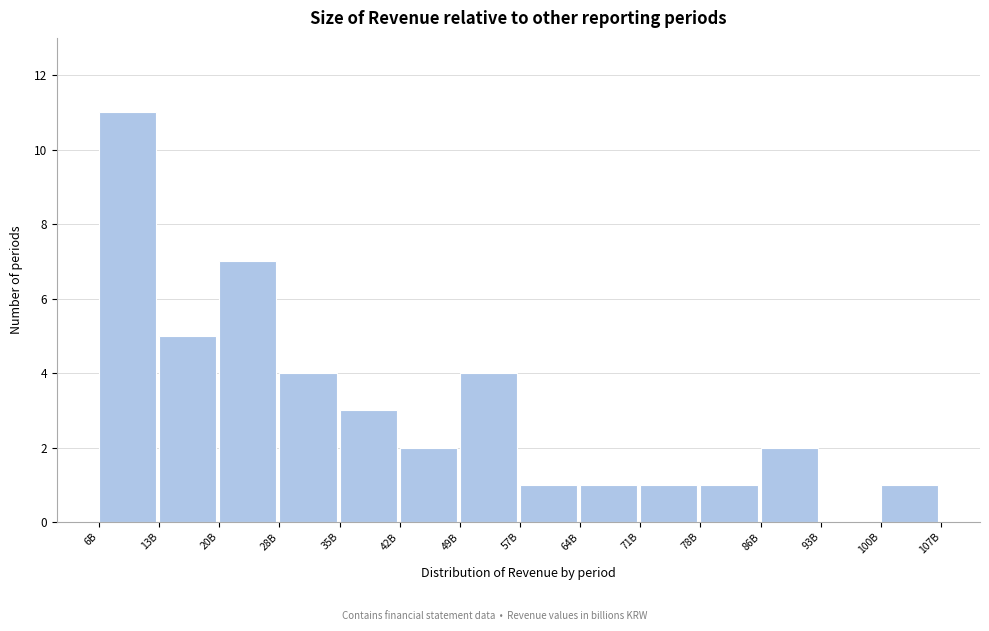

Reading left to right, what are all the values shown in this chart?

6B=11	13B=5	20B=7	28B=4	35B=3	42B=2	49B=4	57B=1	64B=1	71B=1	78B=1	86B=2	93B=0	100B=1